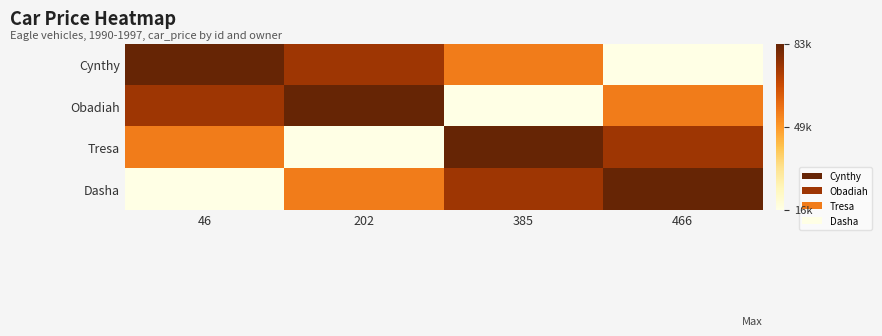

Which series has the largest range (max minus min)?

Cynthy